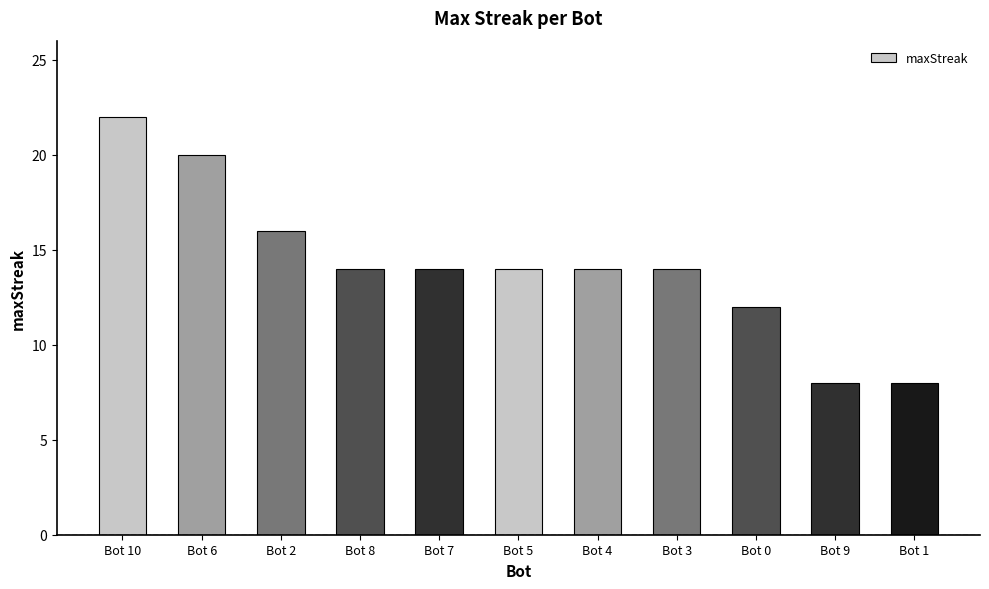

What is the average value?

14